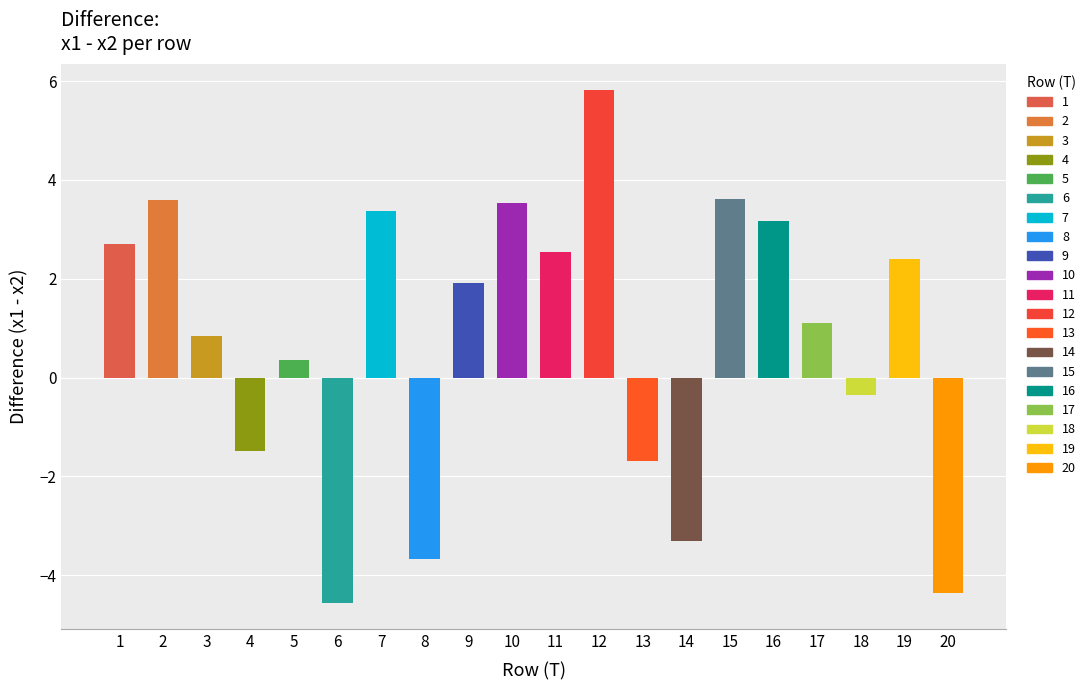

The chart shows a value of 5.4 at 15. True or false?

False